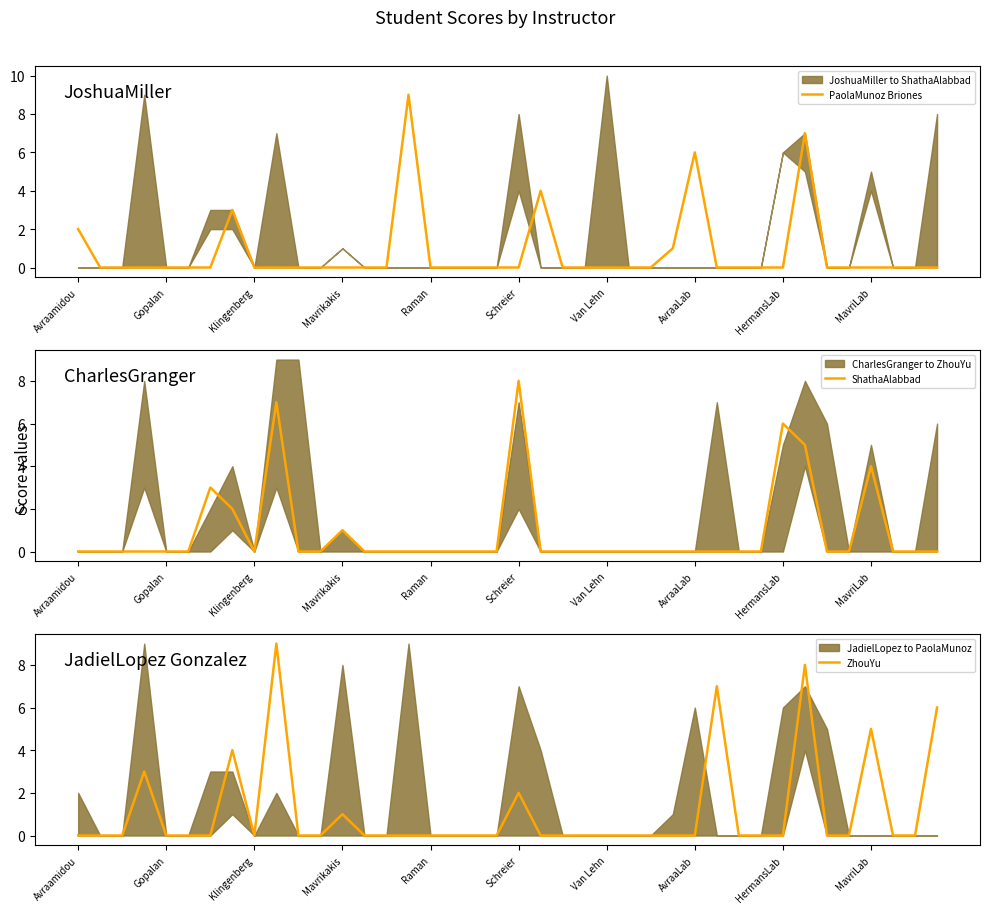

After their last crossing, which series has the higher values: ZhouYu or PaolaMunoz Briones?

ZhouYu